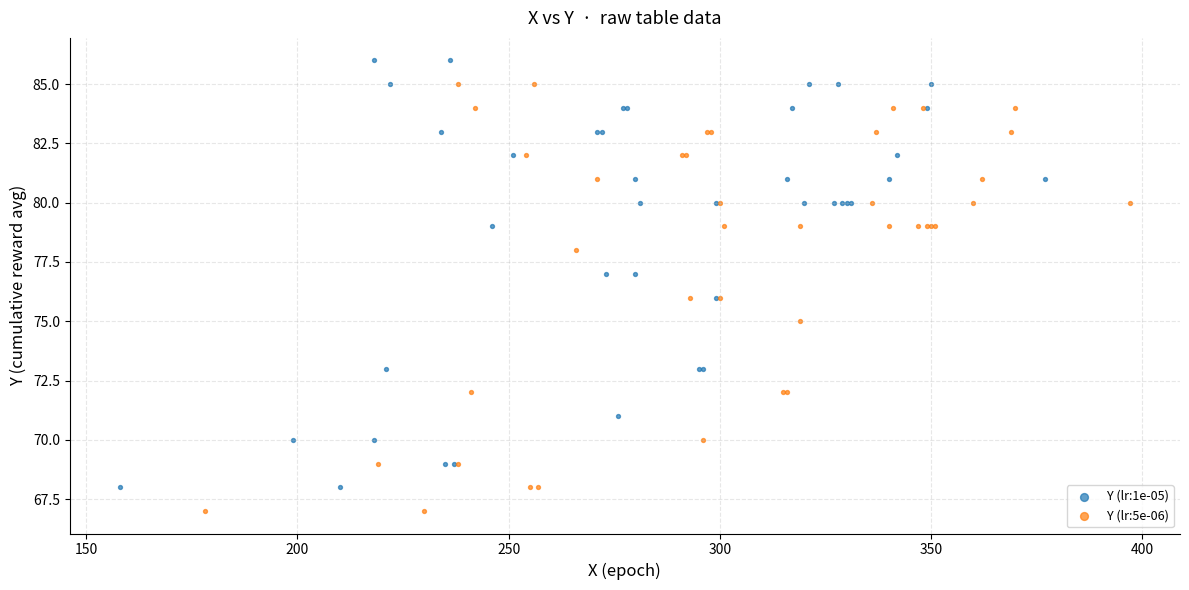

Which series contains the lowest Y value?

Y (lr:5e-06)